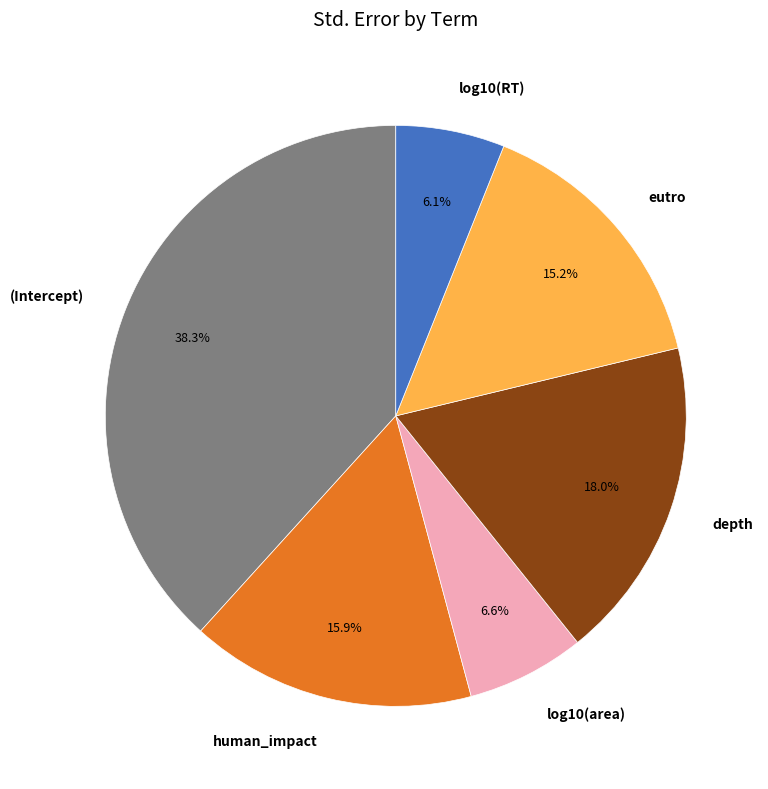

To the nearest percent, what percentage of the pie is log10(area)?

7%